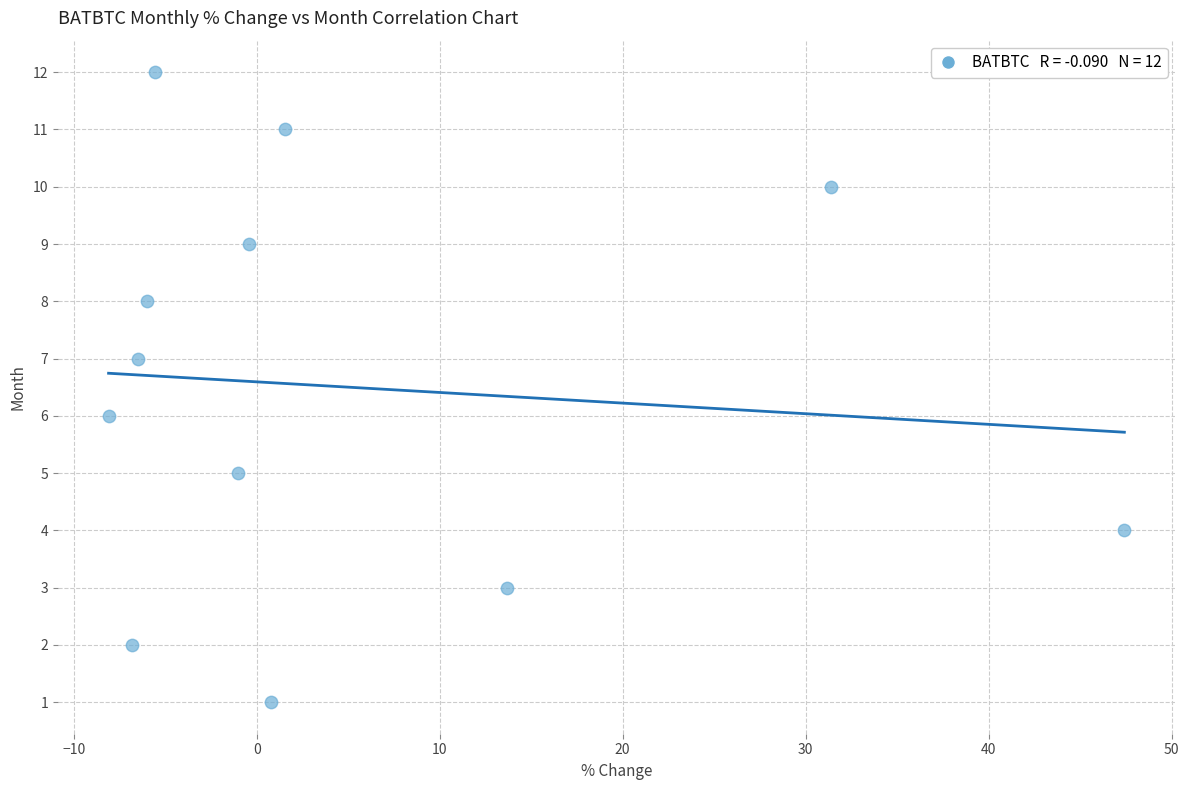

What is the range of Y values (max minus min)?

11